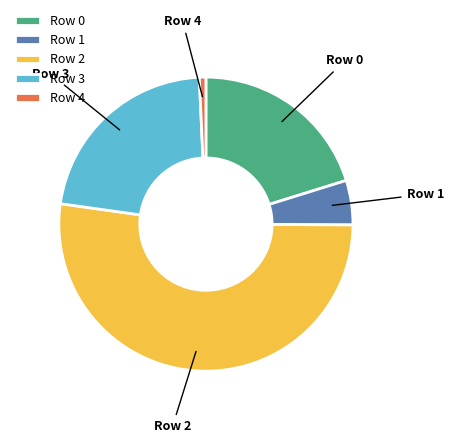

The Row 3 slice represents 5% of the pie. True or false?

False